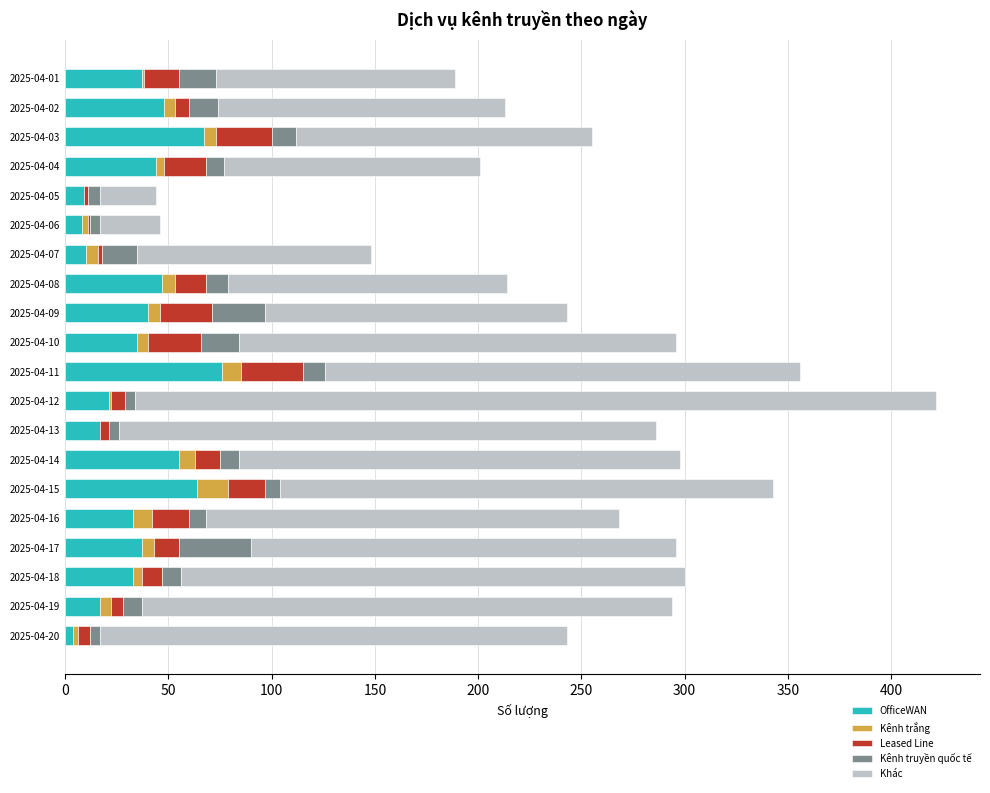

At which category is the sum across all series the highest?

2025-04-12